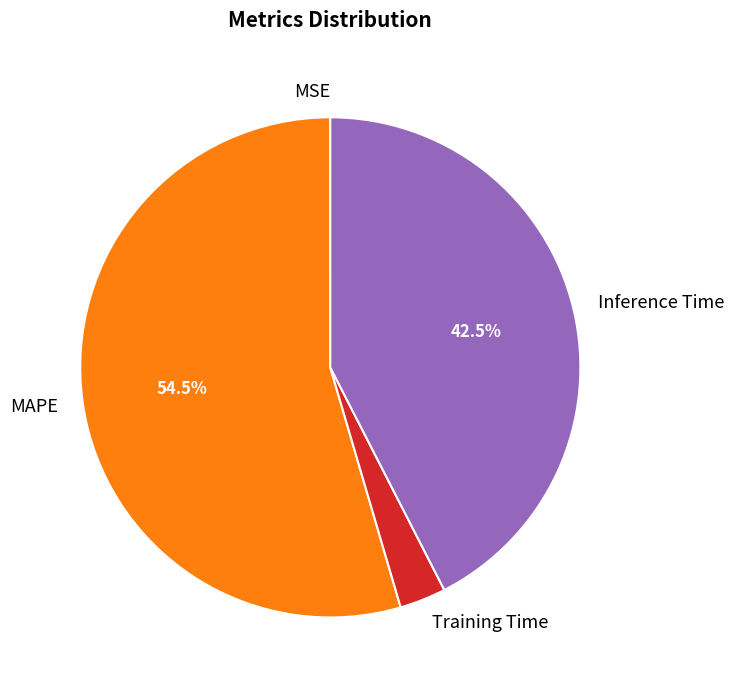

What percentage is the Training Time slice, to the nearest percent?

3%